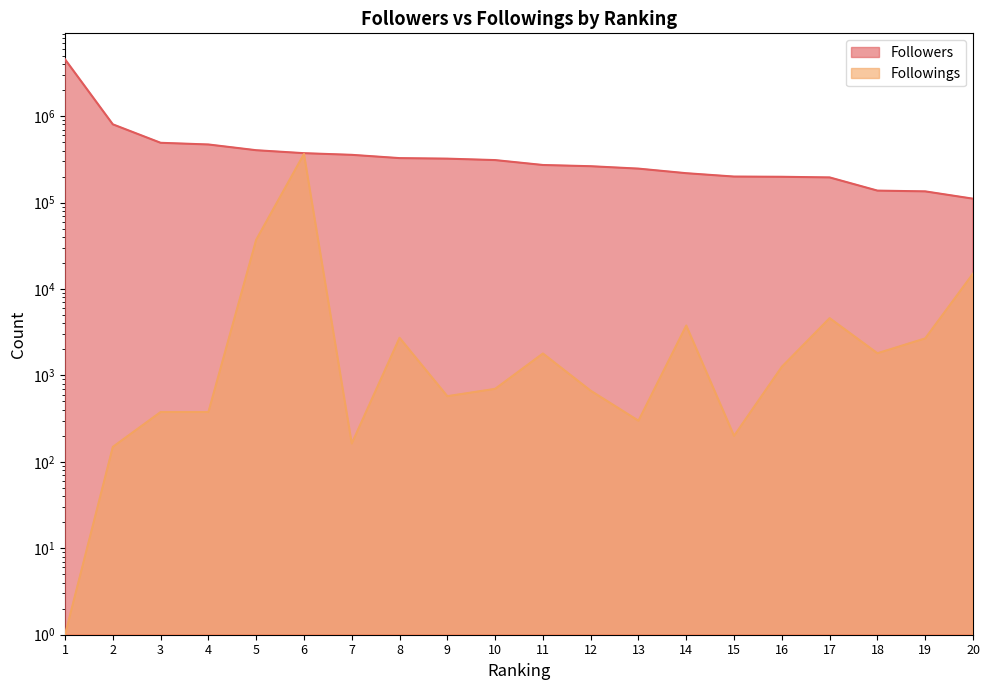

Which category has the highest value in the Followings series?

6